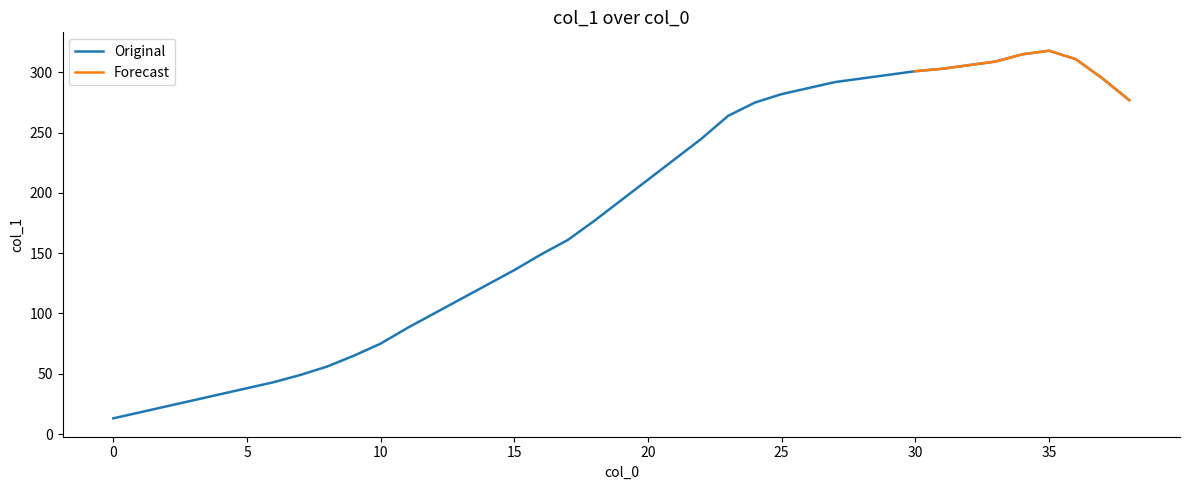

Rank the categories by value from lowest to highest.

0, 1, 2, 3, 4, 5, 6, 7, 8, 9, 10, 11, 12, 13, 14, 15, 16, 17, 18, 19, 20, 21, 22, 23, 24, 38, 25, 26, 27, 28, 37, 29, 30, 31, 32, 33, 36, 34, 35